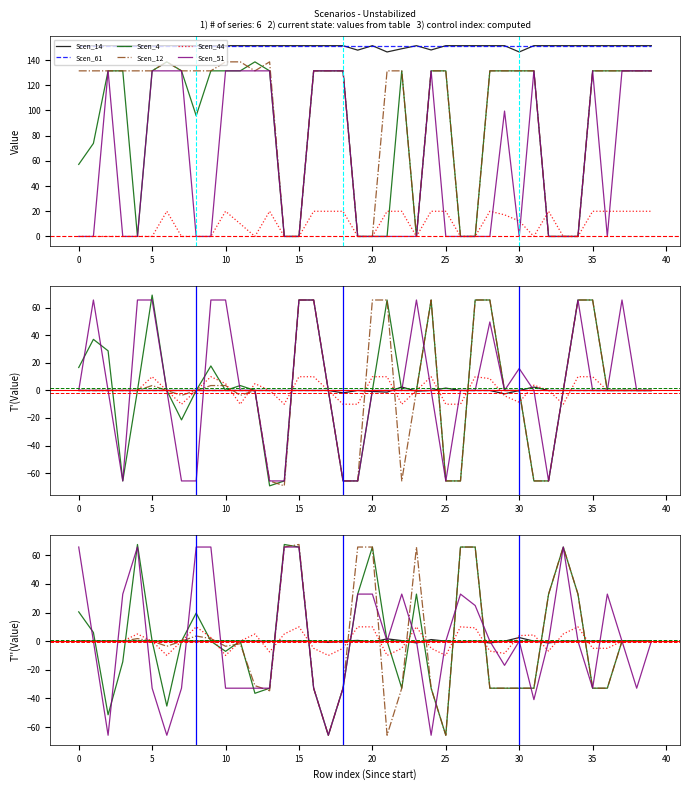

What is the difference between the Scen_14 values at 24 and 25?

1.1